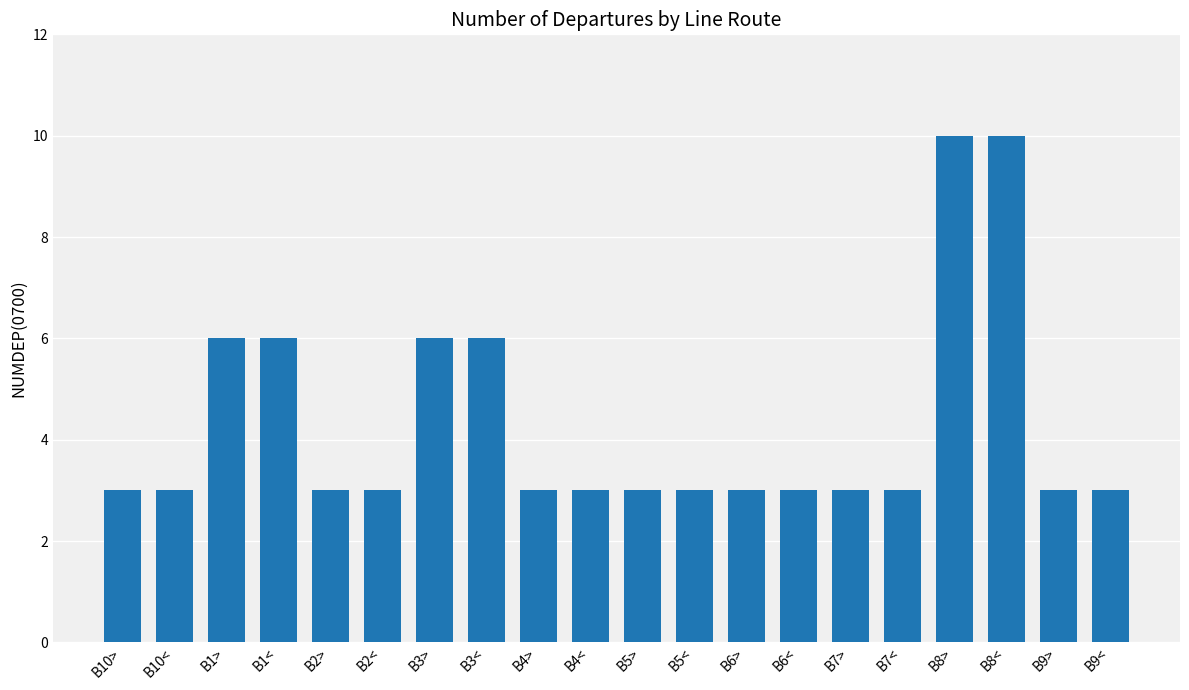

Reading right to left, list all the values displayed in this chart.

B9<=3	B9>=3	B8<=10	B8>=10	B7<=3	B7>=3	B6<=3	B6>=3	B5<=3	B5>=3	B4<=3	B4>=3	B3<=6	B3>=6	B2<=3	B2>=3	B1<=6	B1>=6	B10<=3	B10>=3